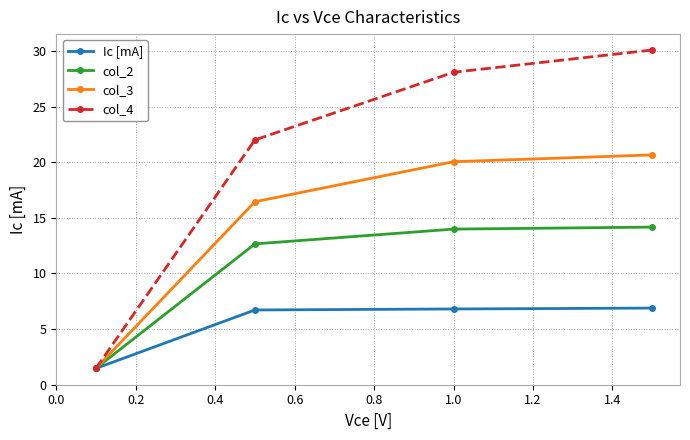

Which series has the largest total across all categories?

col_4